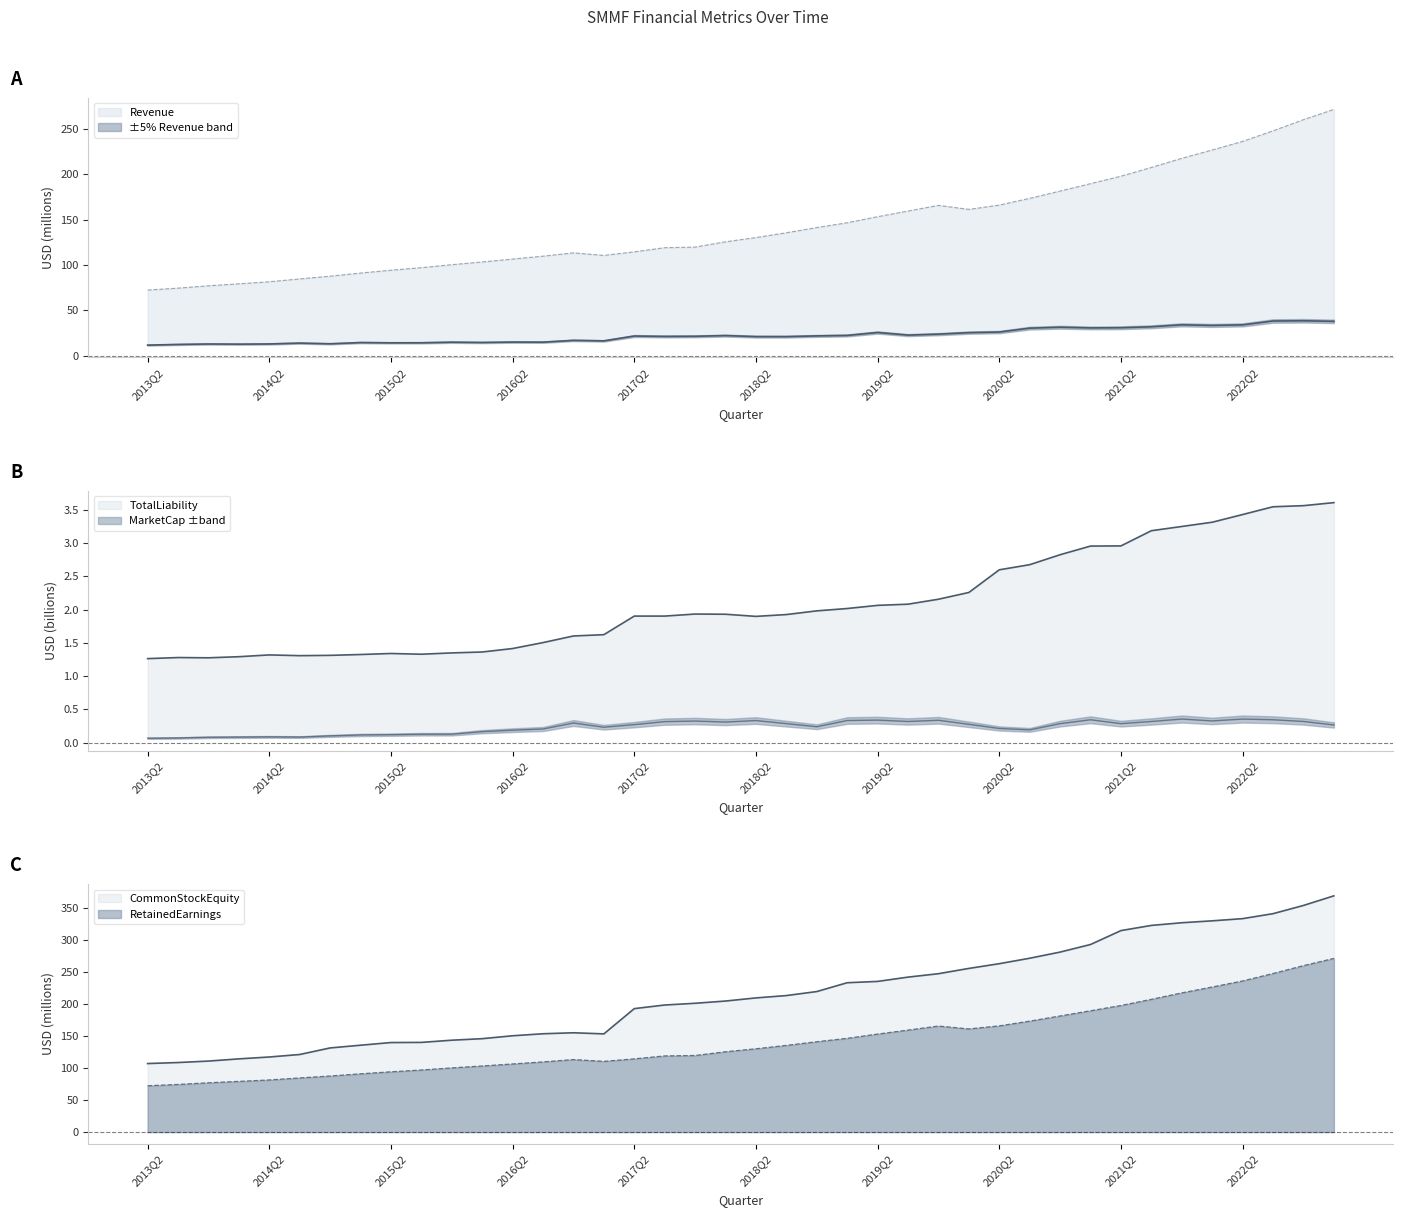

At which category is the sum across all series the highest?

2023Q1